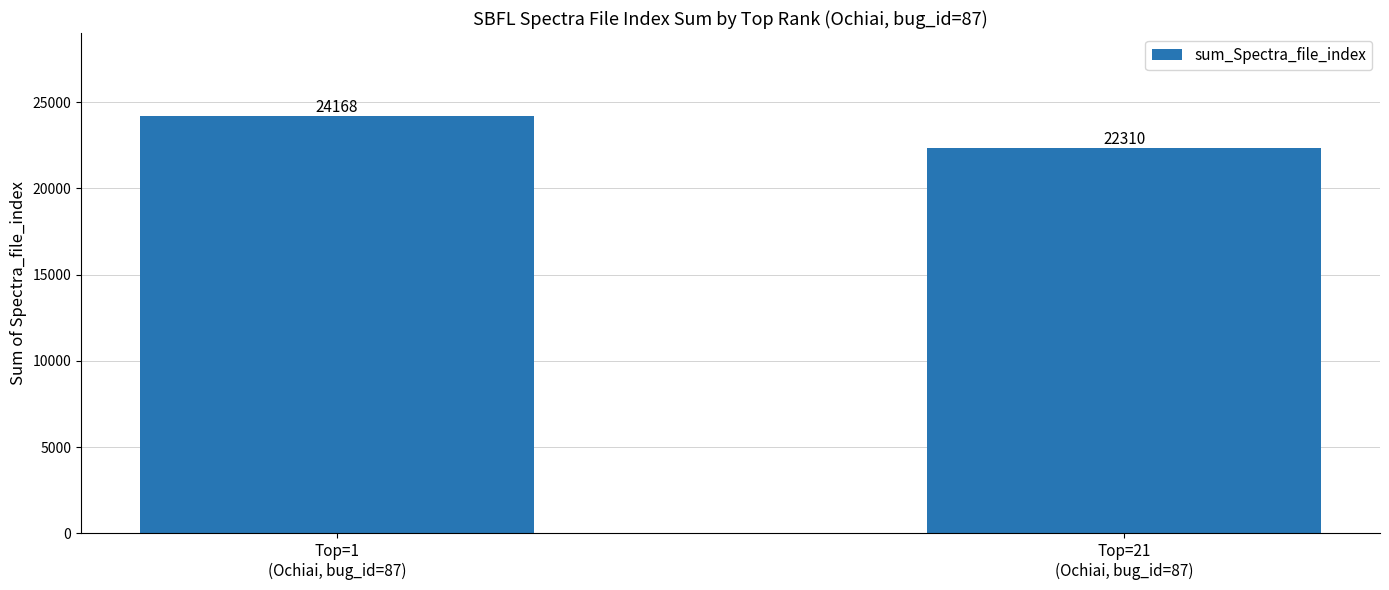

Approximately how many times larger is the value at Top=21
(Ochiai, bug_id=87) compared to Top=1
(Ochiai, bug_id=87)?

0.9